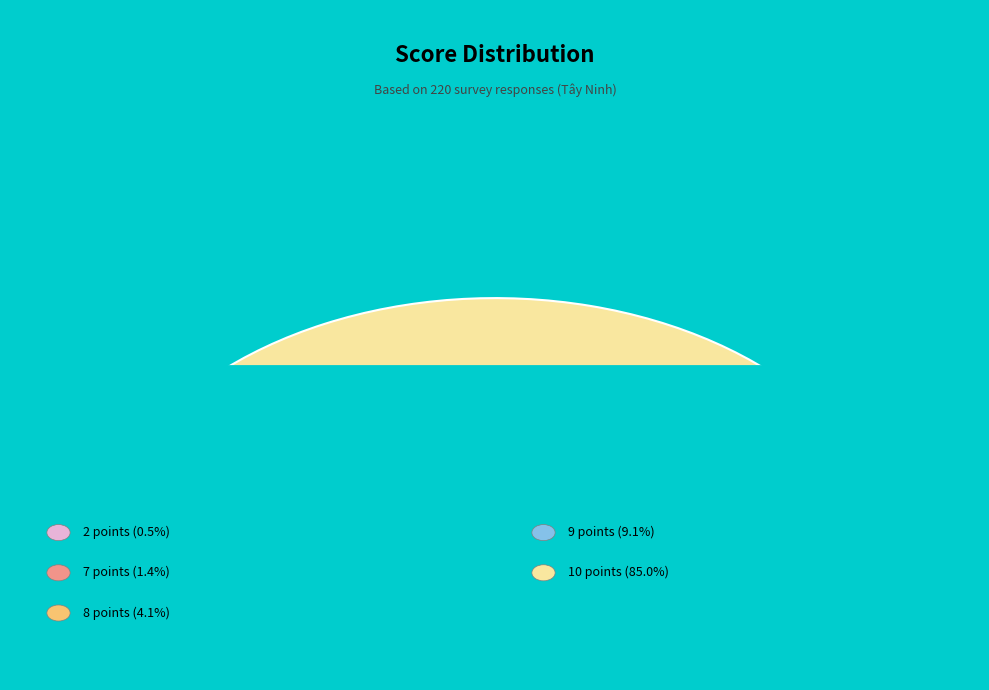

The 2 slice represents 1% of the pie. True or false?

False